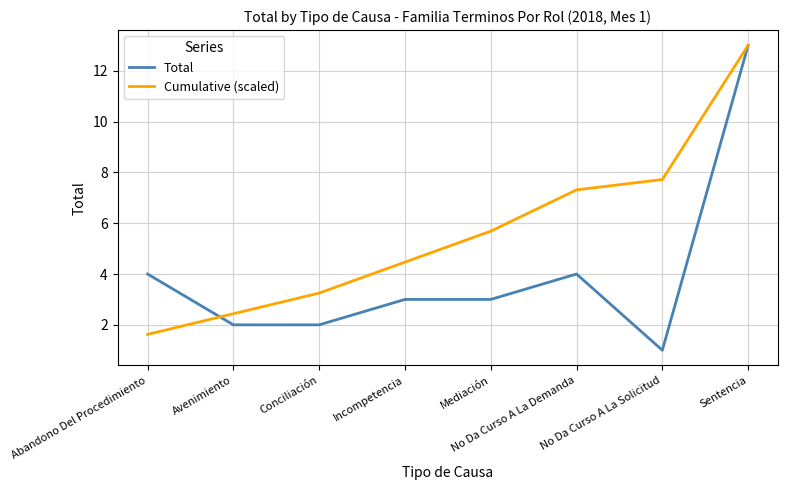

Rank the series by their average value, from lowest to highest.

Total, Cumulative (scaled)